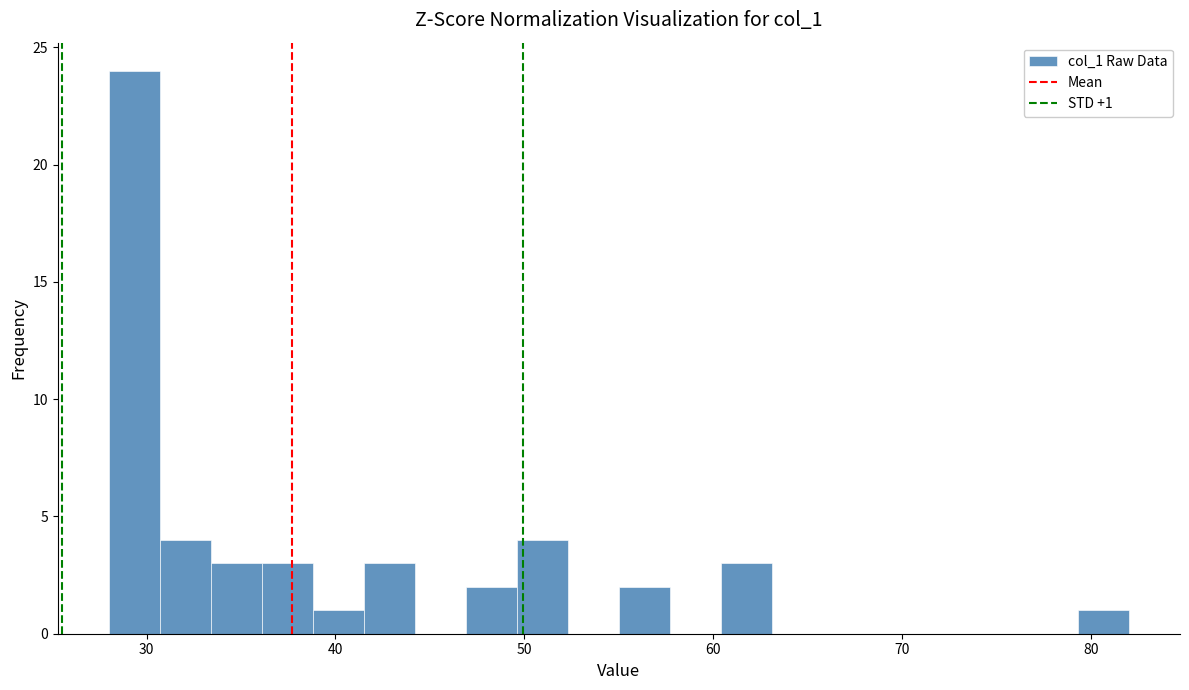

Read against the x-axis, roughly where is the centre of the tallest bar?

29